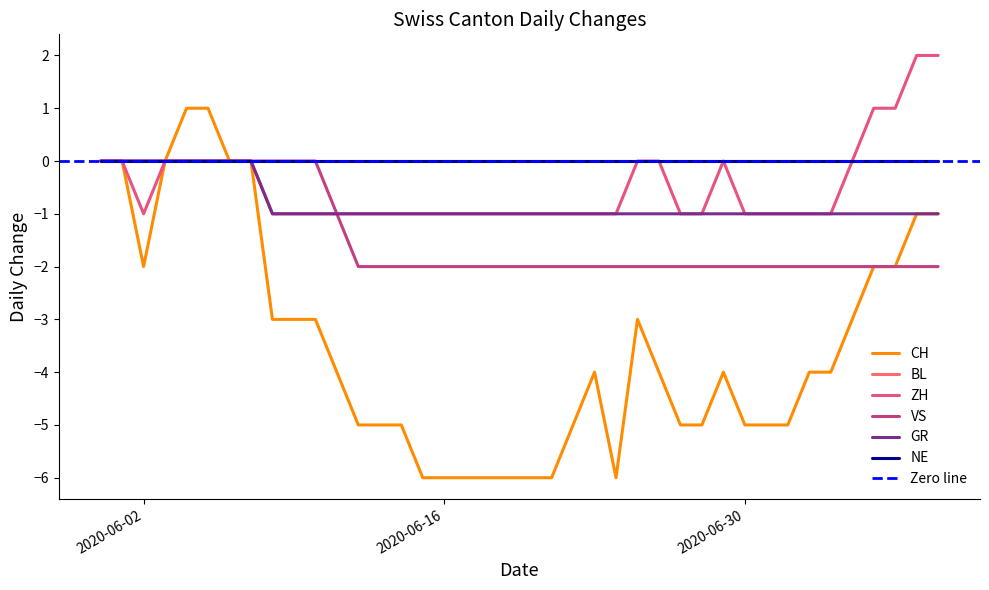

True or false: CH has more than 0 interior local peaks.

True